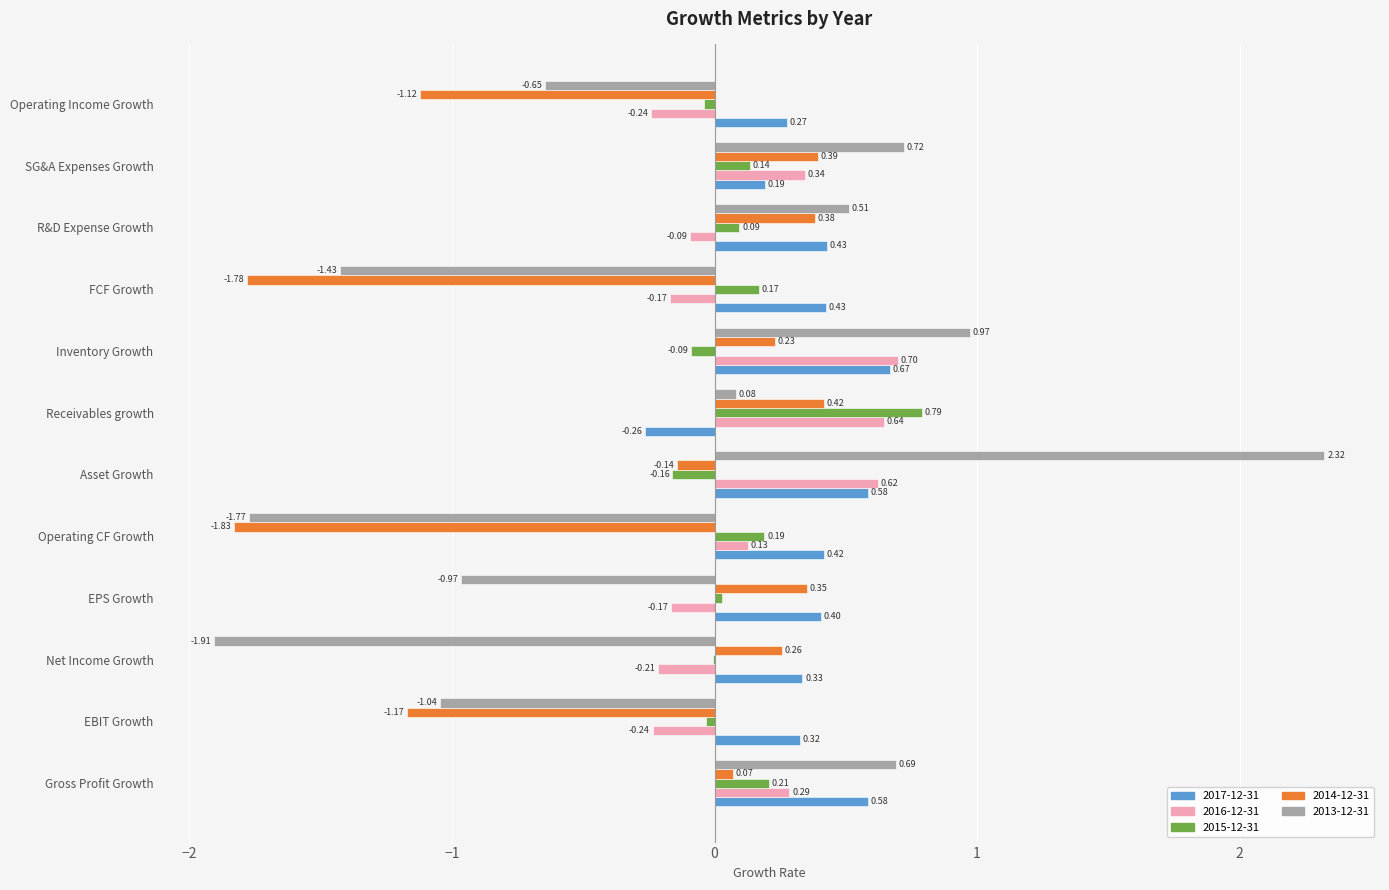

Is the value of 2016-12-31 at Inventory Growth greater than the value of 2017-12-31 at Inventory Growth?

Yes